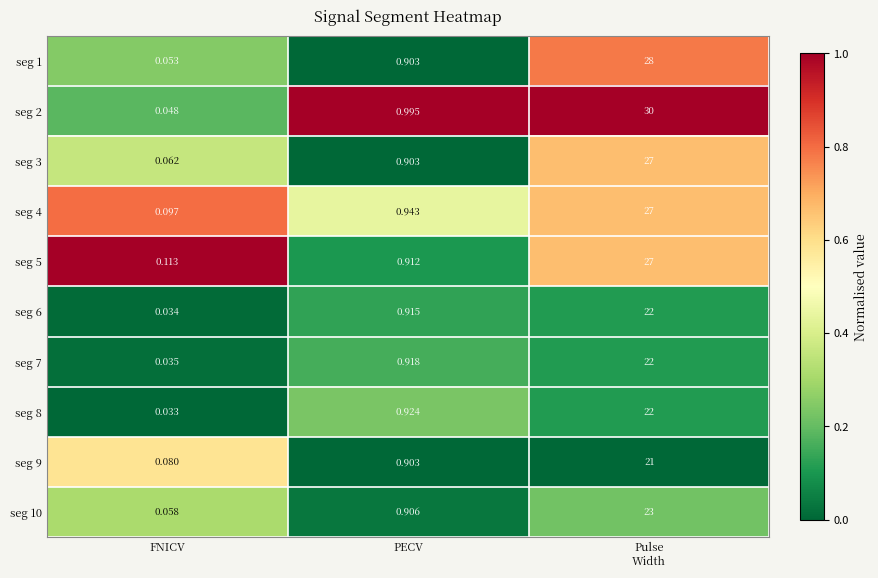

Which series has the largest range (max minus min)?

seg 2